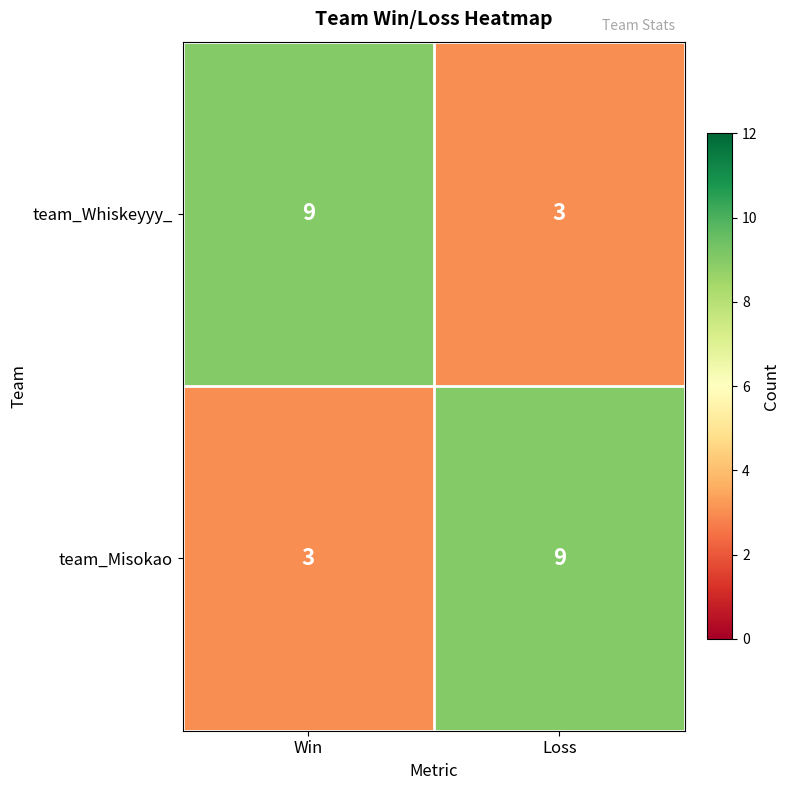

What is the difference between the highest and lowest values at Loss?

6